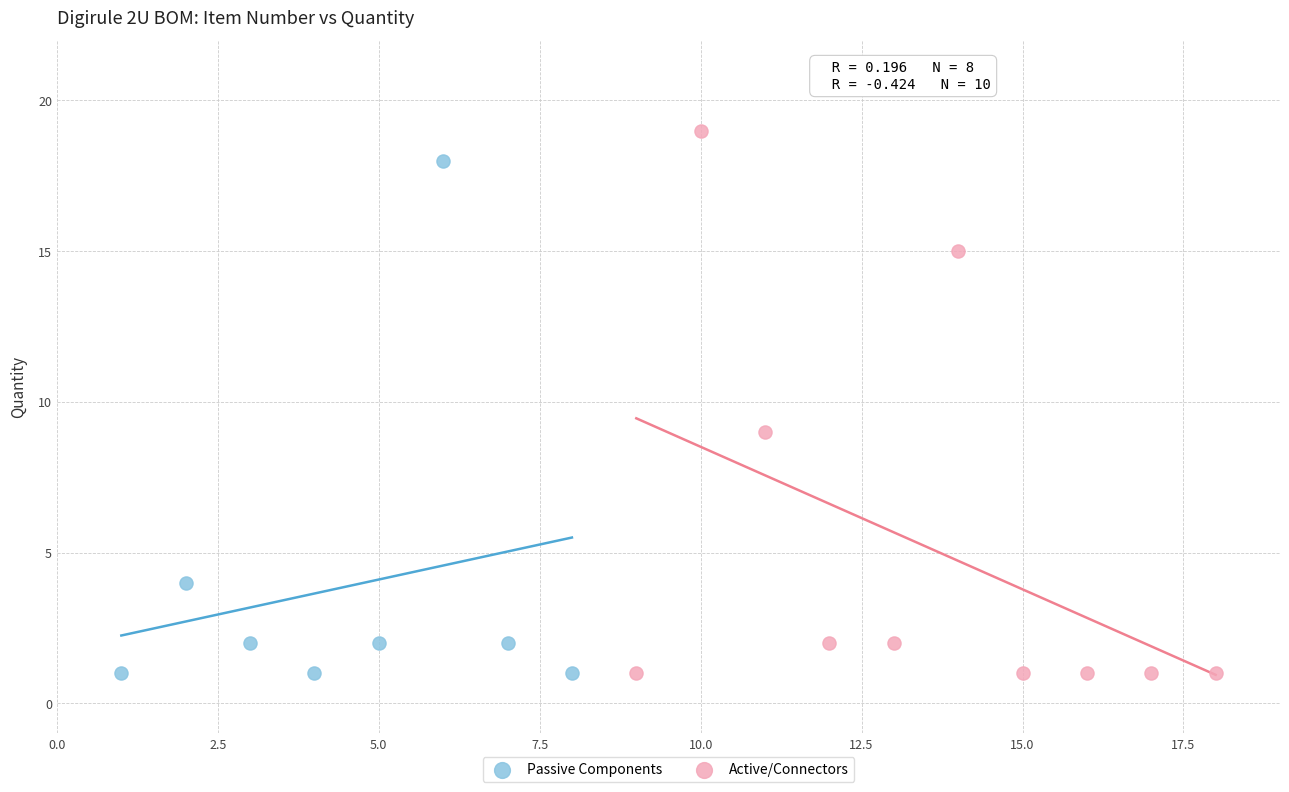

Which series has the widest spread of Y values?

Active/Connectors